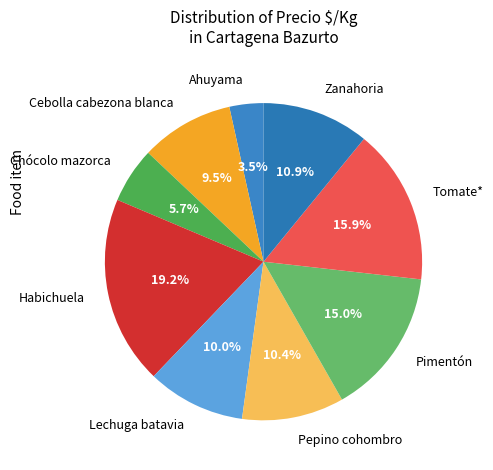

To the nearest percent, what is the average slice percentage?

11%